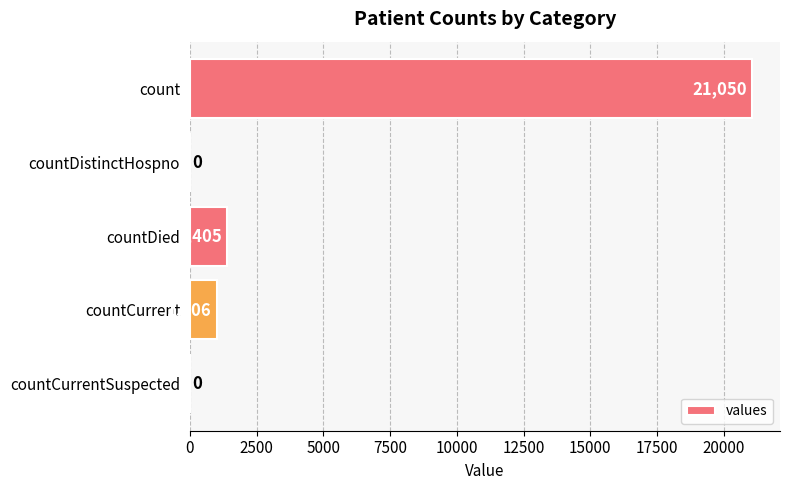

Between countCurrent and countDistinctHospno, which is larger?

countCurrent